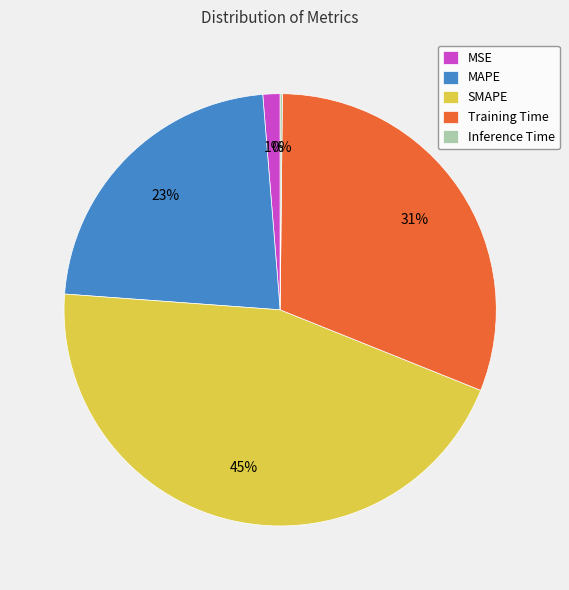

Combined, do MSE and Training Time account for over 50%?

No